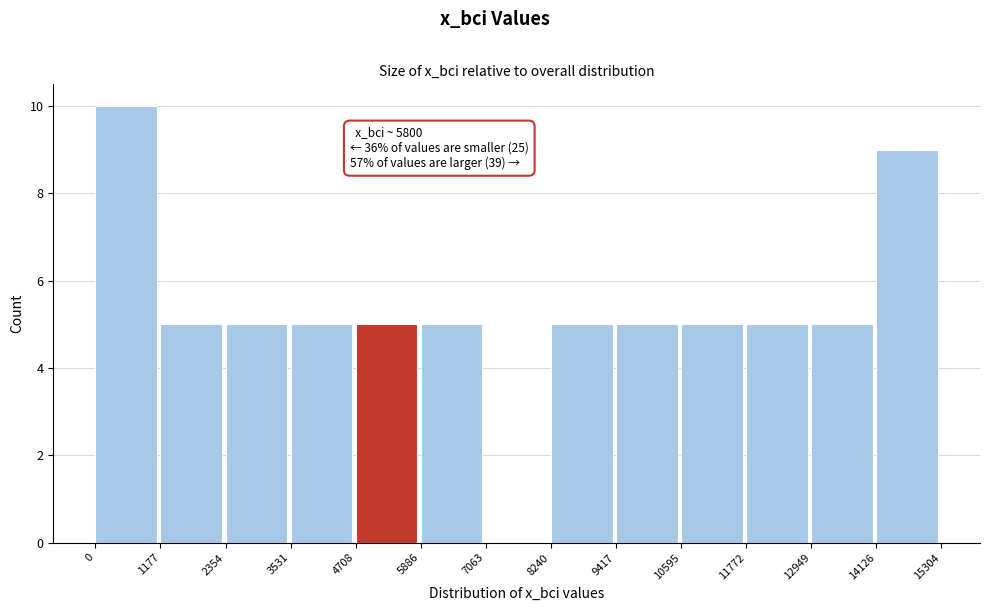

Over which range of the x-axis is the bar tallest?

0 to 1177